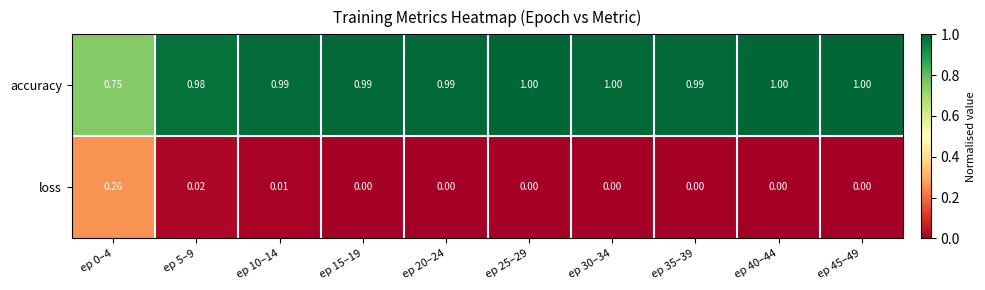

Rank the series at ep 20–24 from lowest to highest value.

loss, accuracy